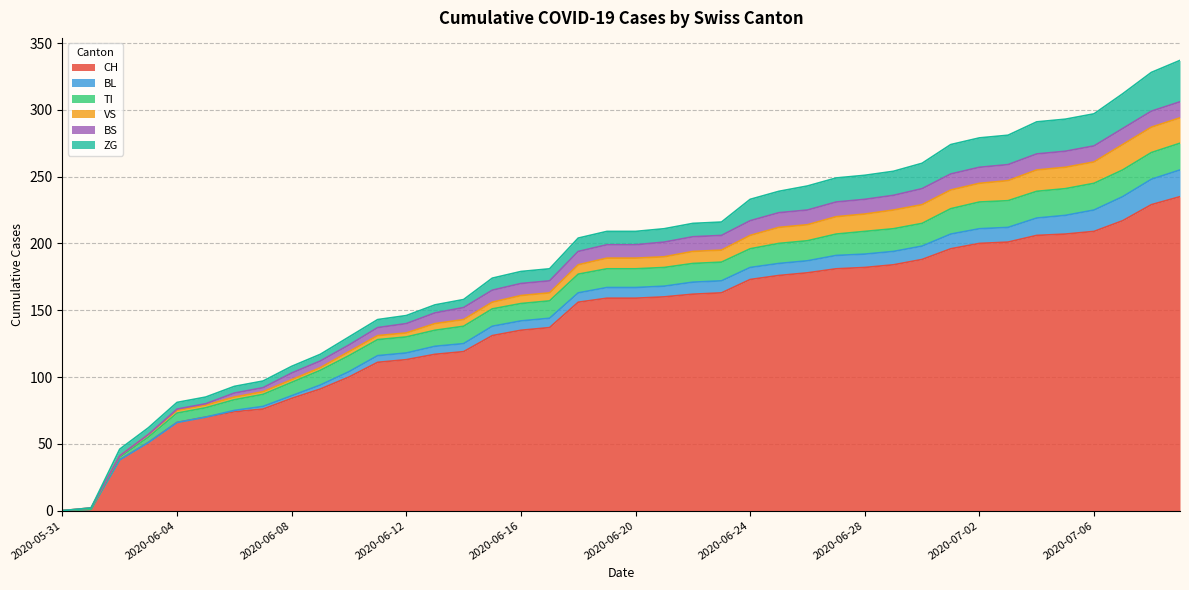

True or false: BL and CH intersect in this chart.

False